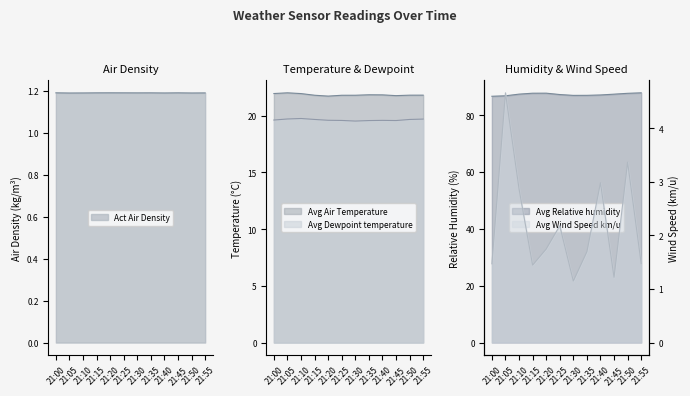

How many series are shown in this chart?

5